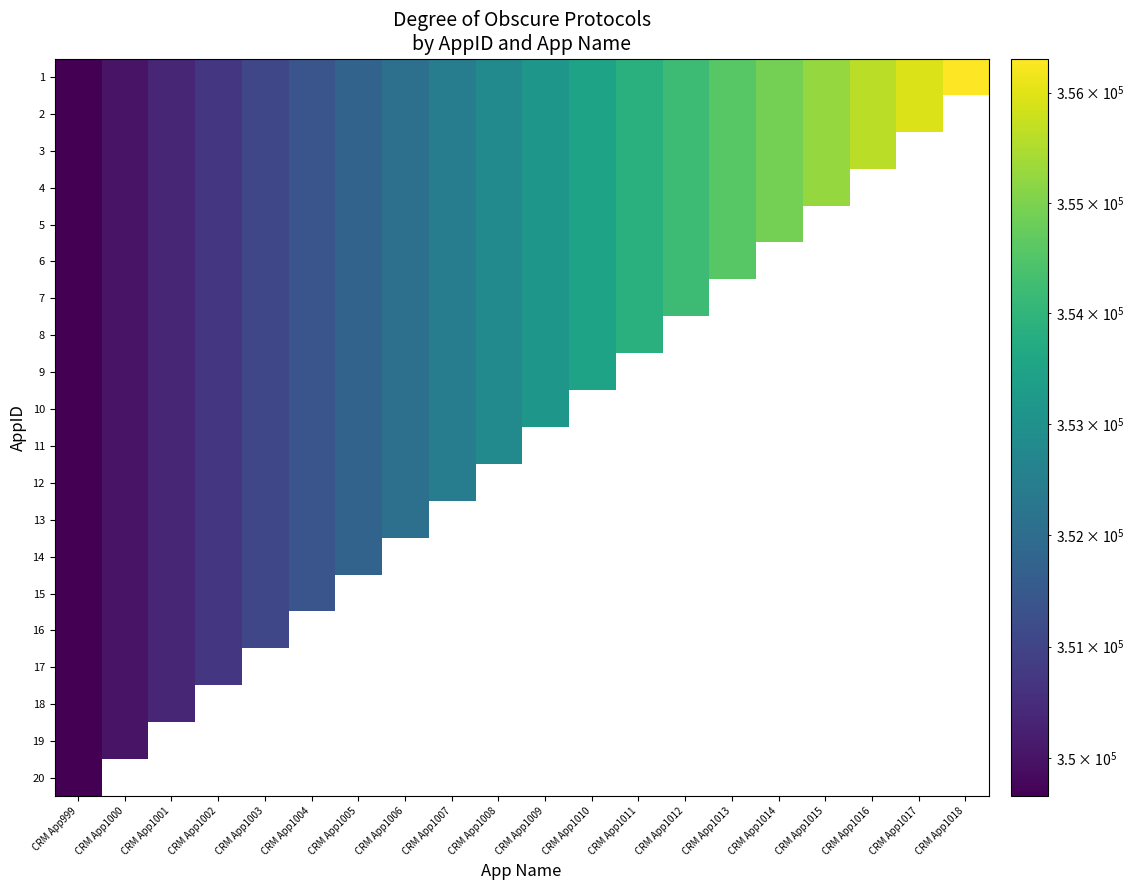

How many data points in 5 are less than 353160?

10